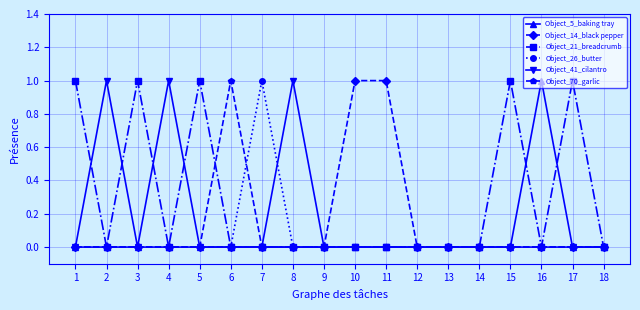

True or false: Object_70_garlic has more than 0 interior local peaks.

True